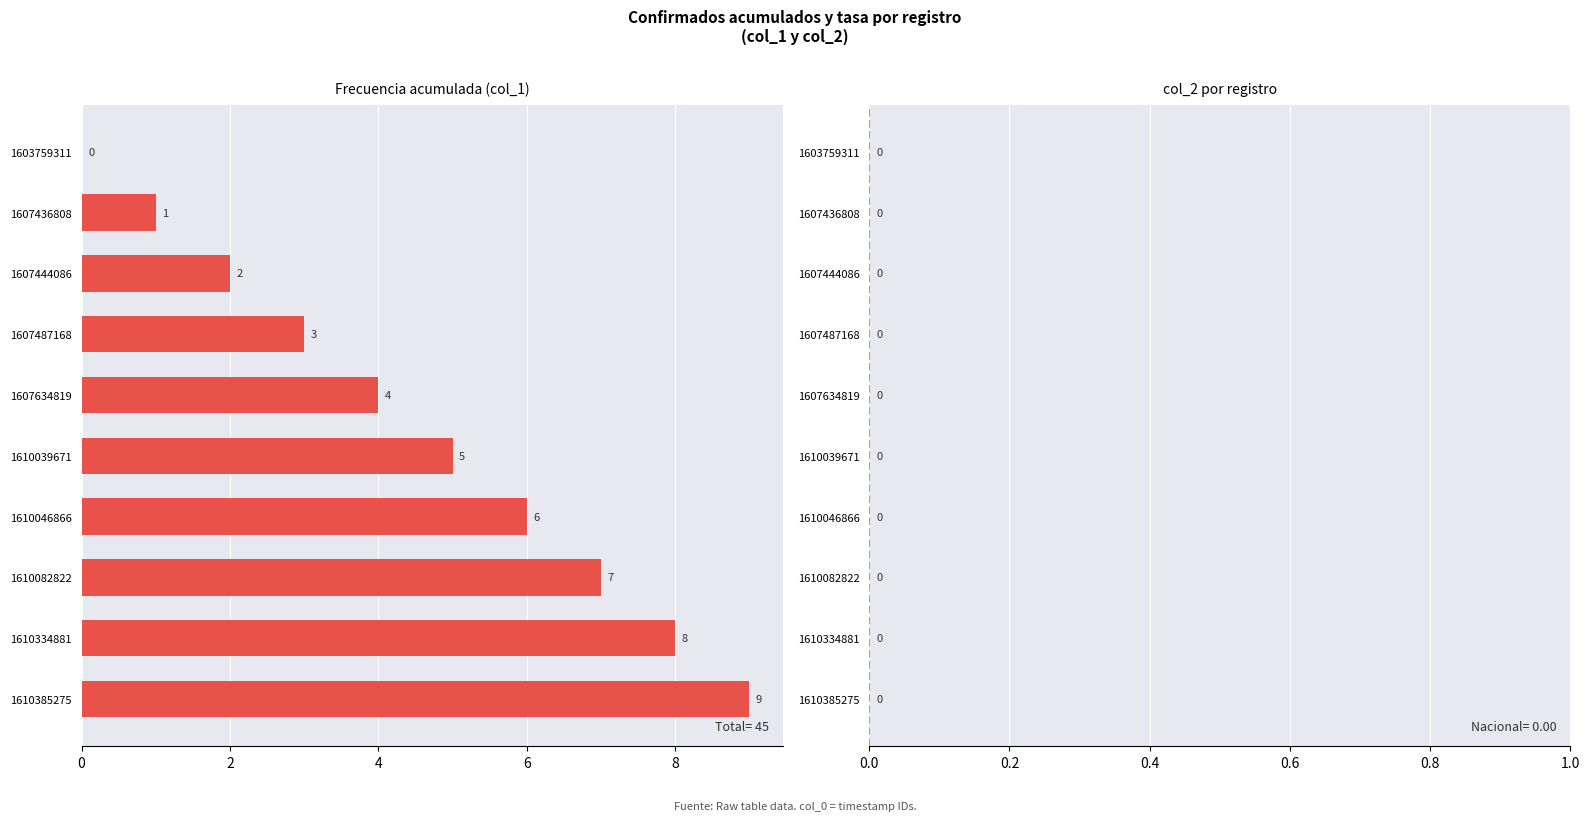

Which category has the highest value across all series?

1610385275